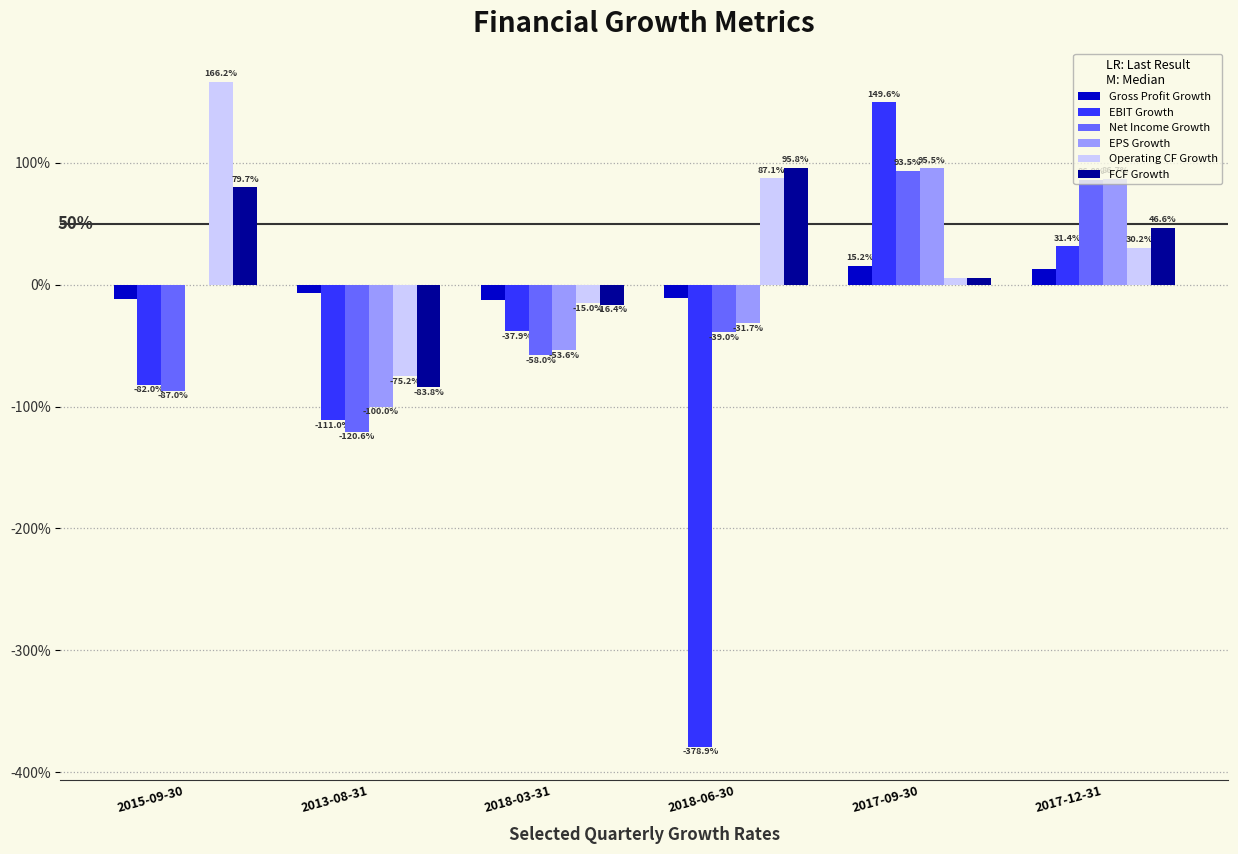

What is the value of the Gross Profit Growth bar at the 1st from the left?

-0.1